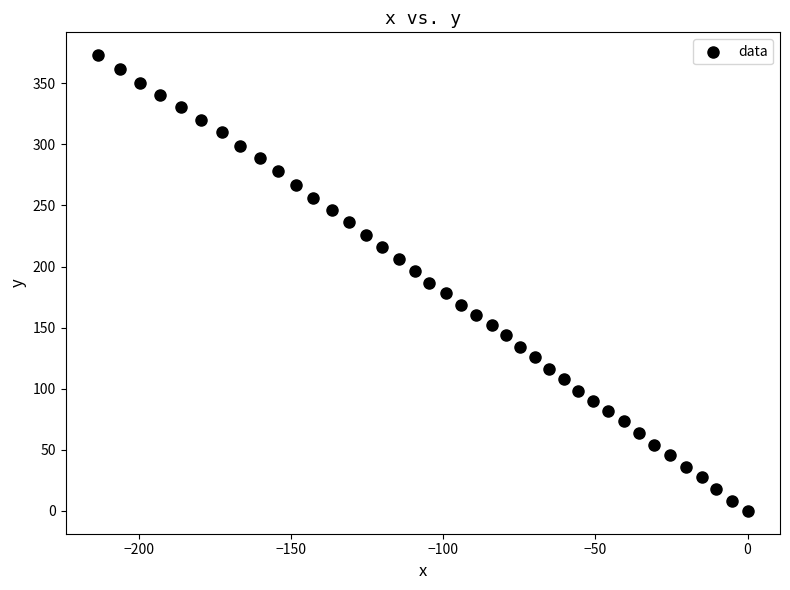

What is the range of X values (max minus min)?

213.4